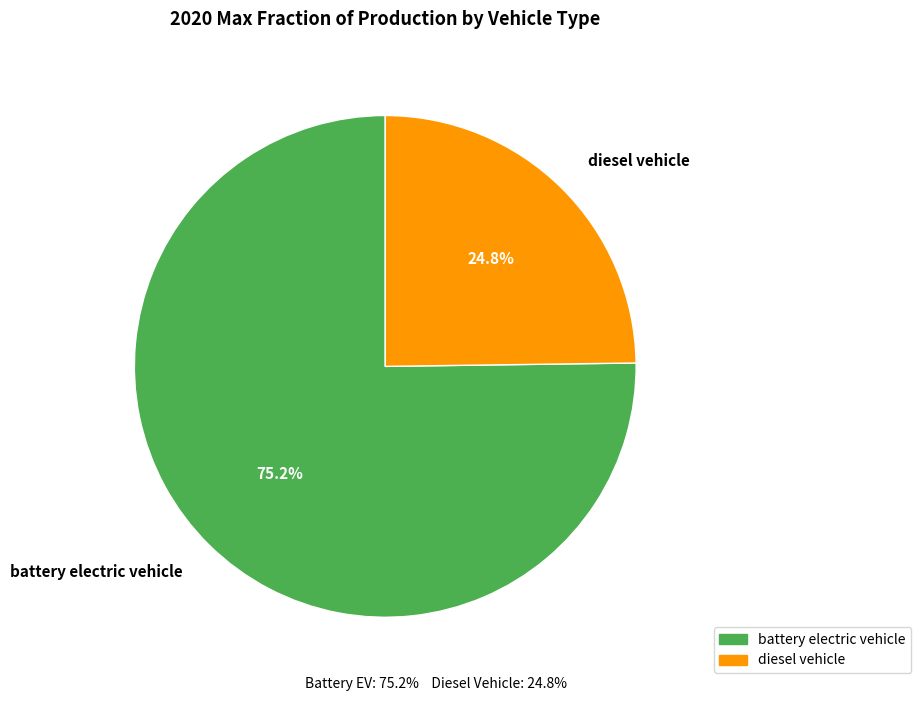

Rank the categories by value from lowest to highest.

diesel vehicle, battery electric vehicle